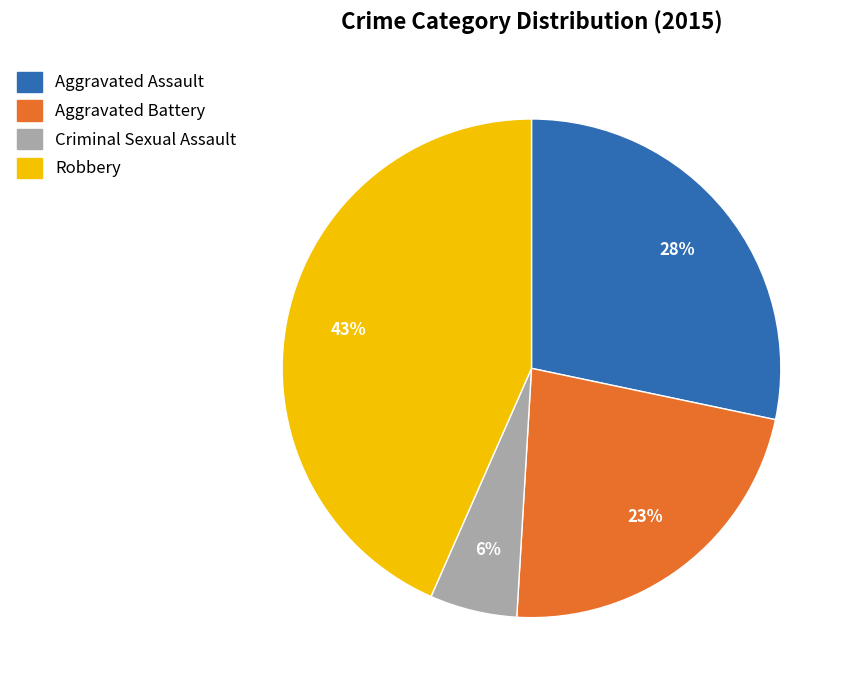

What is the smallest slice in the pie chart?

Criminal Sexual Assault